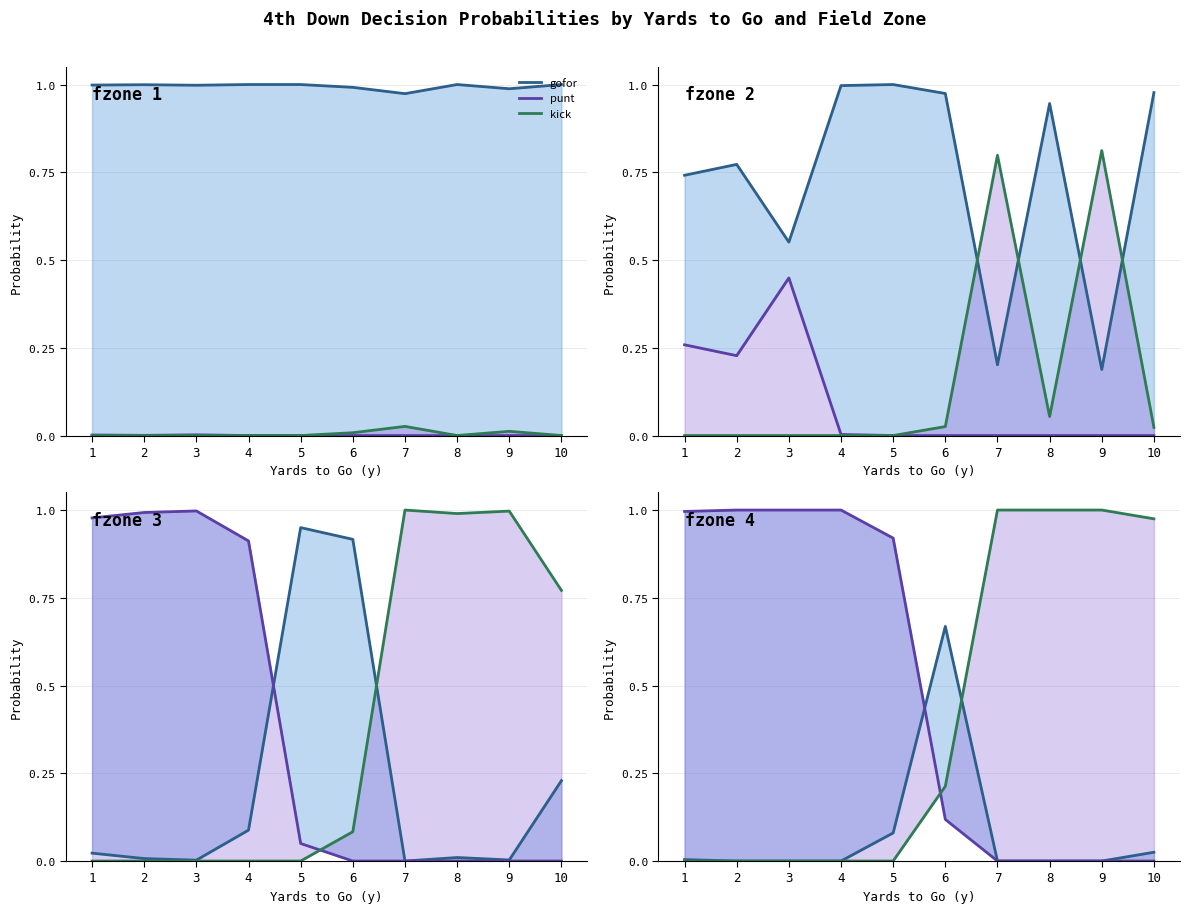

How many positive values does the gofor series have?

4